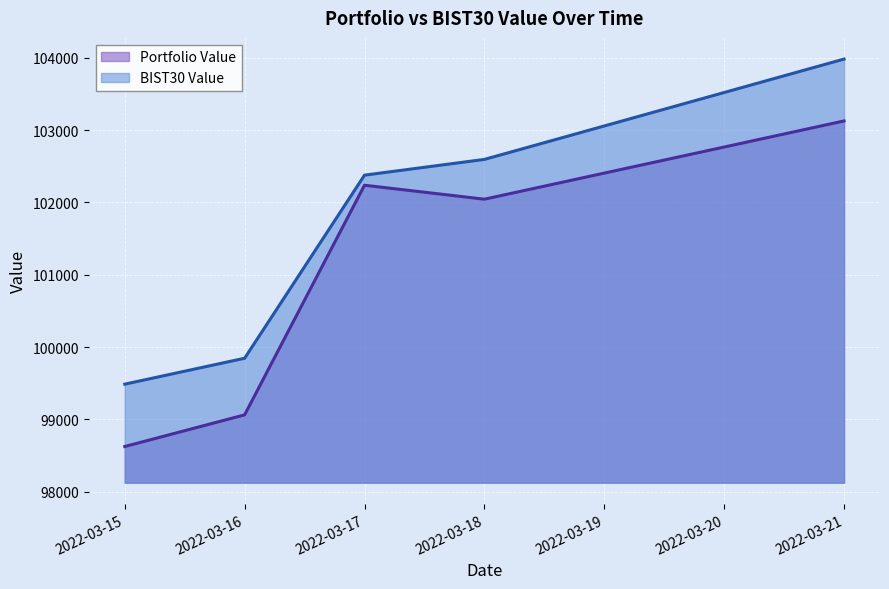

Which label corresponds to the largest value in the chart?

2022-03-21